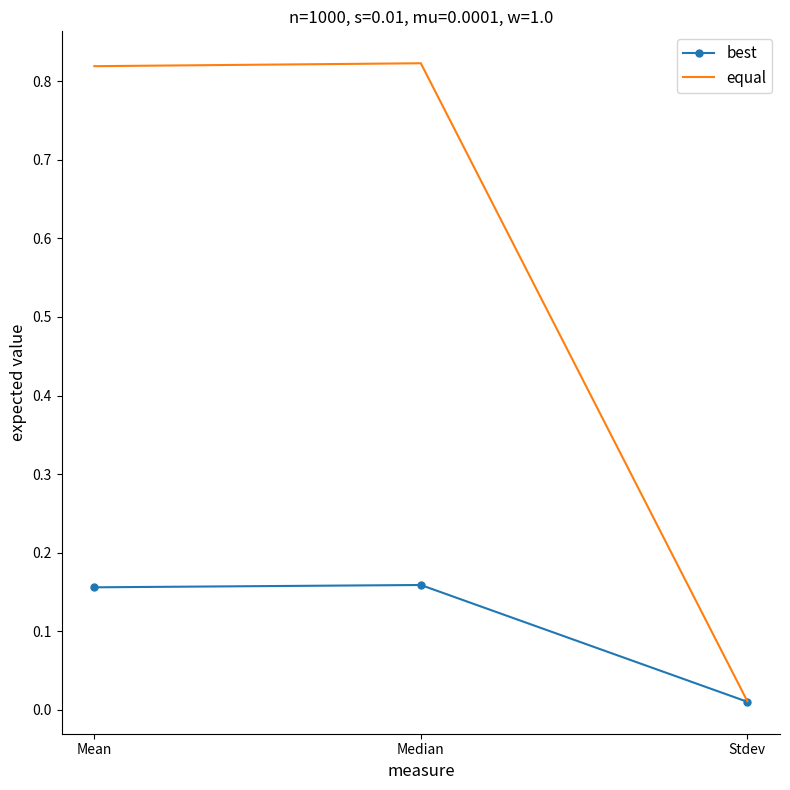

The best series shows 0.3 at Median. True or false?

False